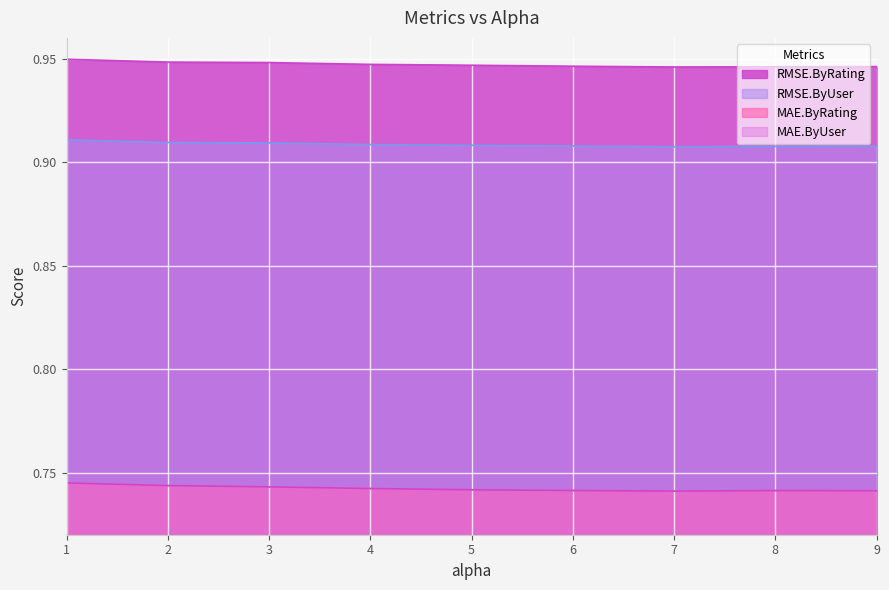

At 2.0, list the series in order from largest to smallest.

RMSE.ByRating, RMSE.ByUser, MAE.ByUser, MAE.ByRating